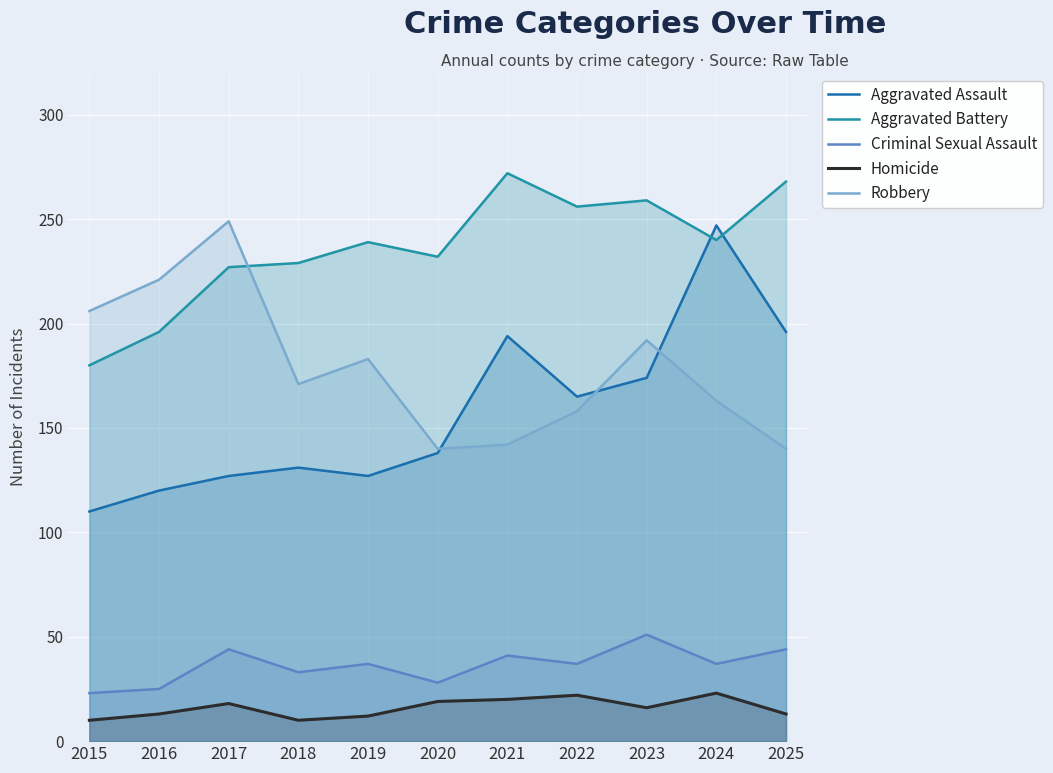

What is the value of the Criminal Sexual Assault point at the 7th from the left?

41